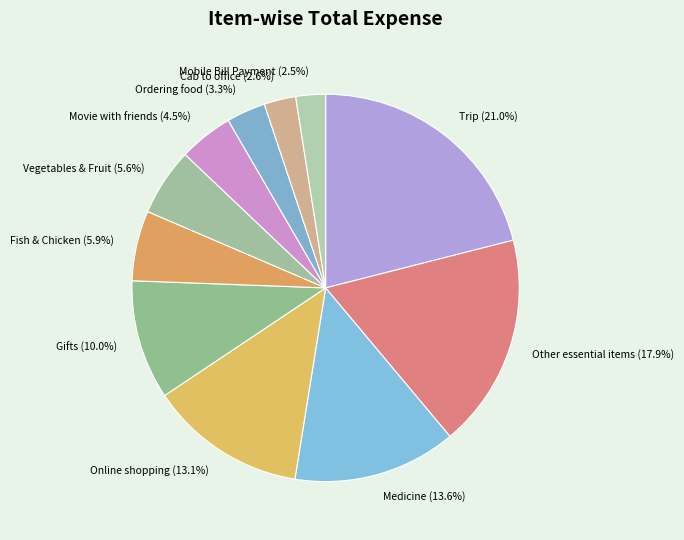

Is it true that Trip is 29% of the pie?

False